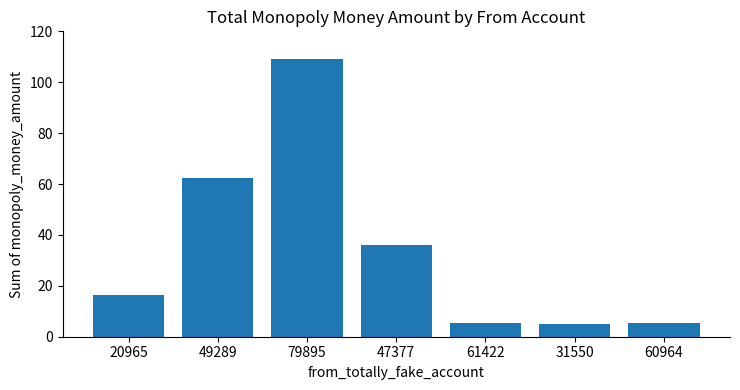

Are the bars grouped side by side (vs. stacked)?

No